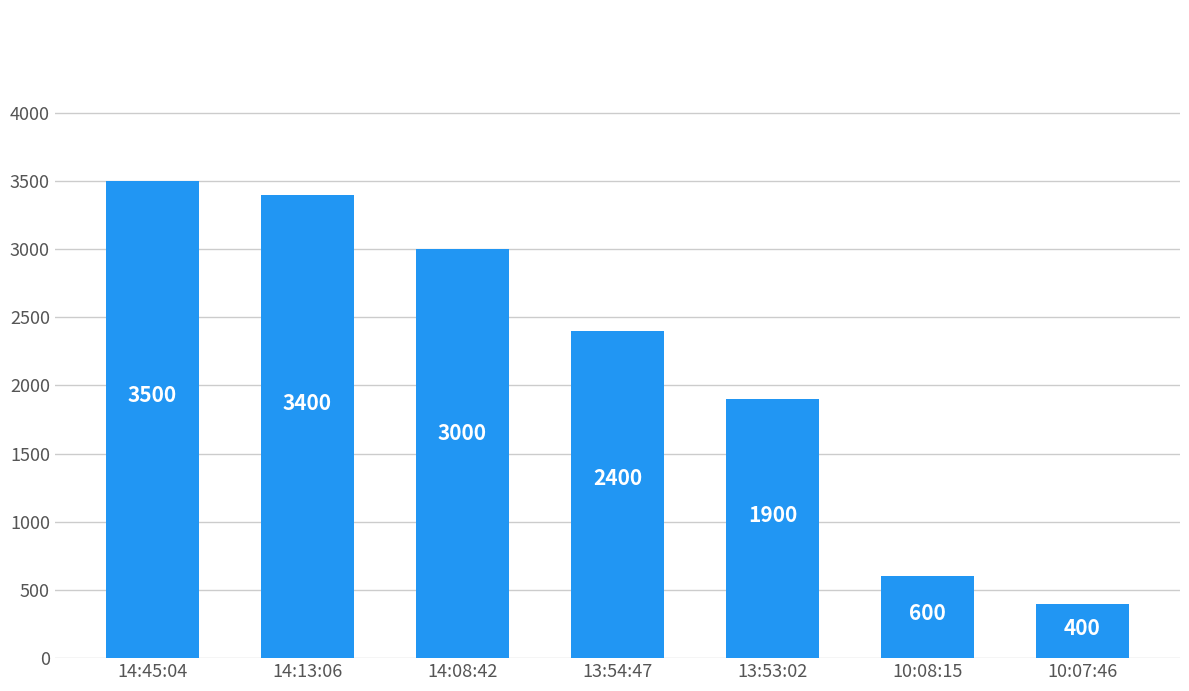

Where does the data first go above 2400?

14:45:04